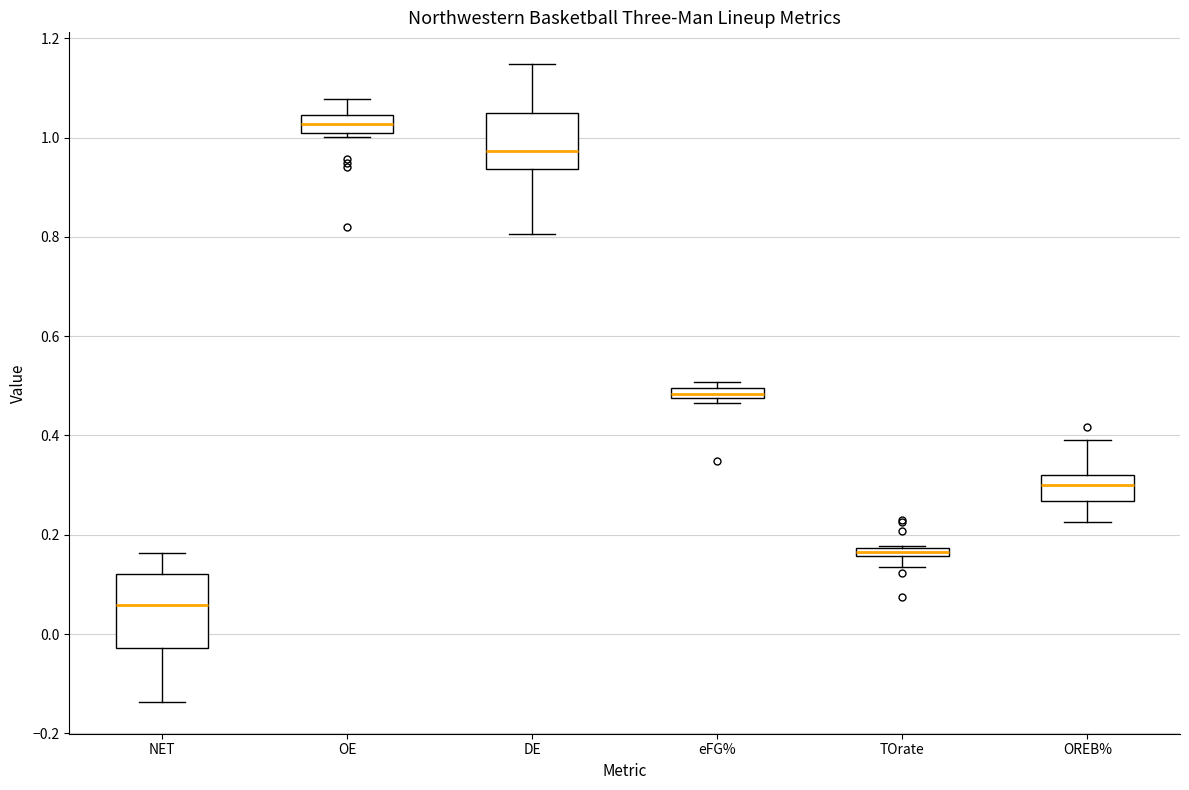

Which box's median line is the highest?

OE